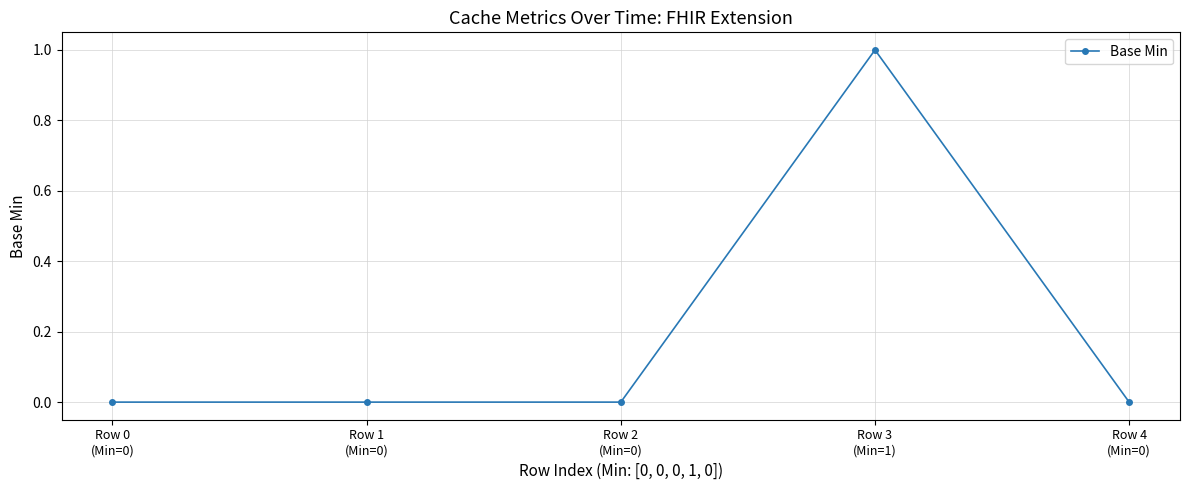

How many lines are shown in the chart?

1